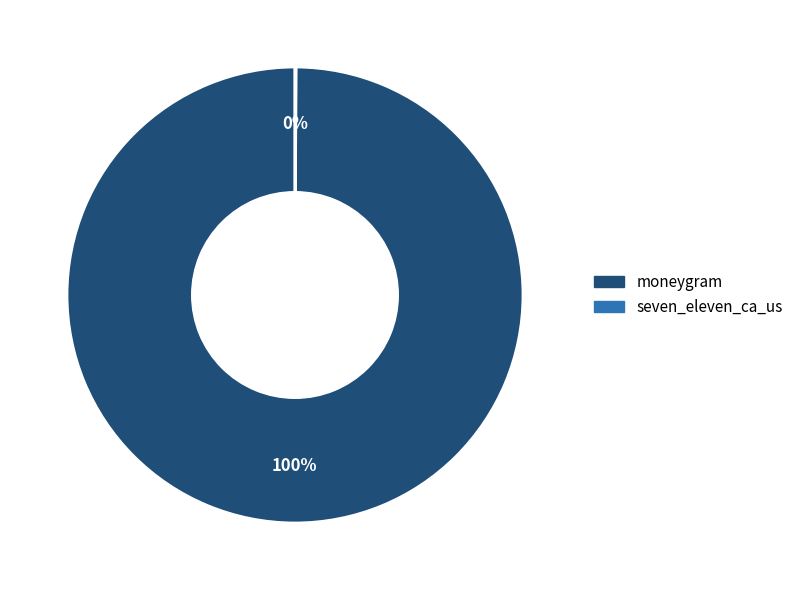

To the nearest percent, what is the difference between the largest and smallest slice percentages?

100%